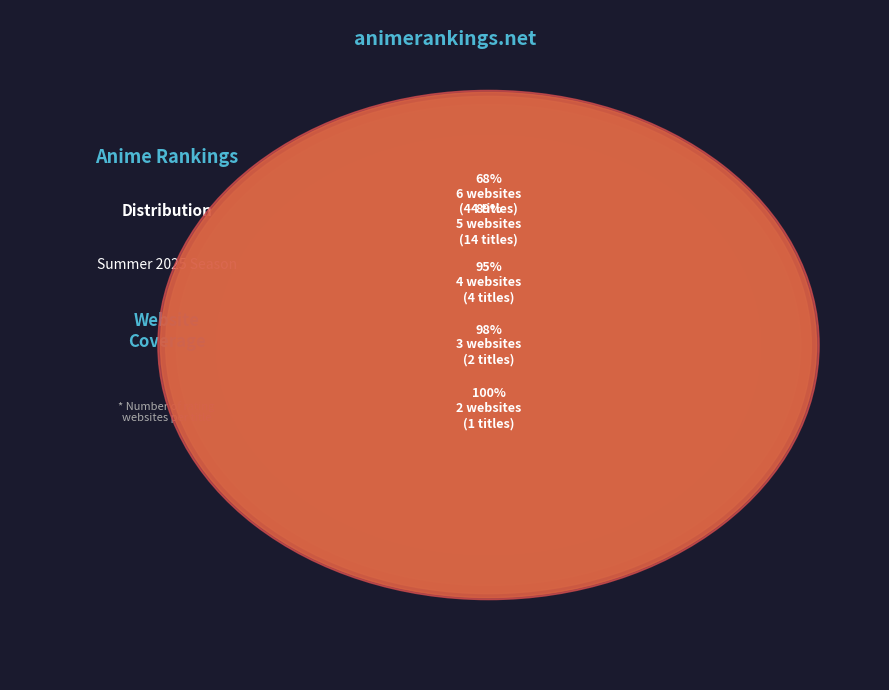

Combined, what portion of the pie is Website_Count_3 and Website_Count_2?

4.6%